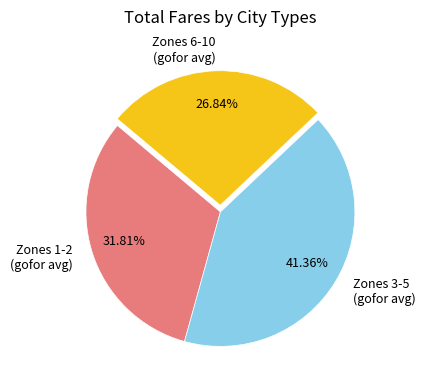

Is there a majority slice in this chart?

No